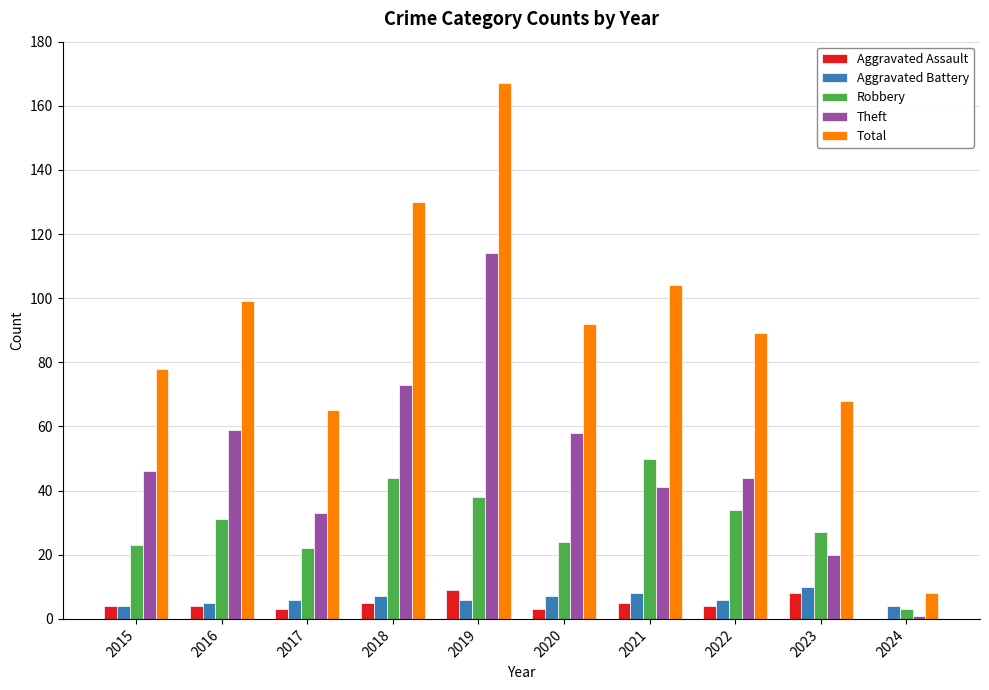

Is the value of Theft at 2017 greater than the value of Aggravated Battery at 2023?

Yes